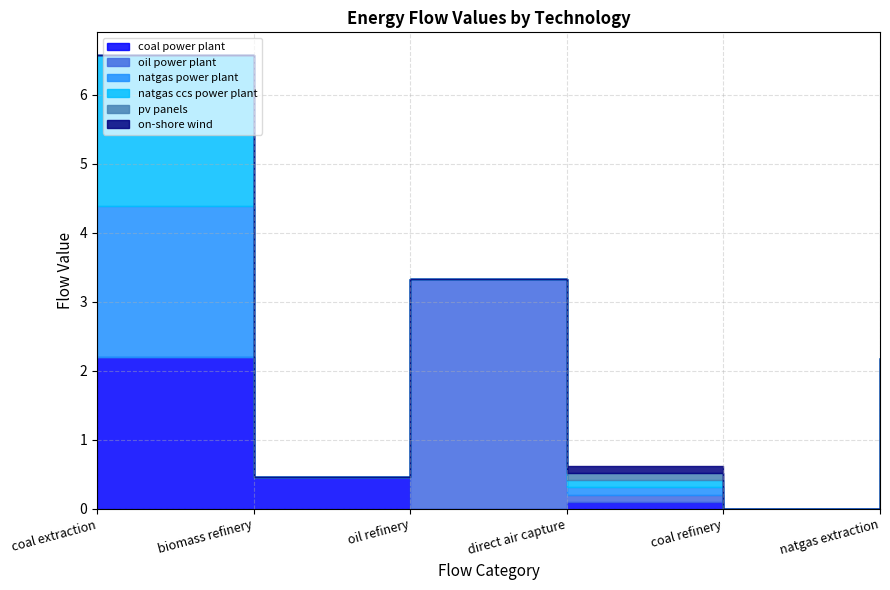

Count the number of data series in this chart.

6